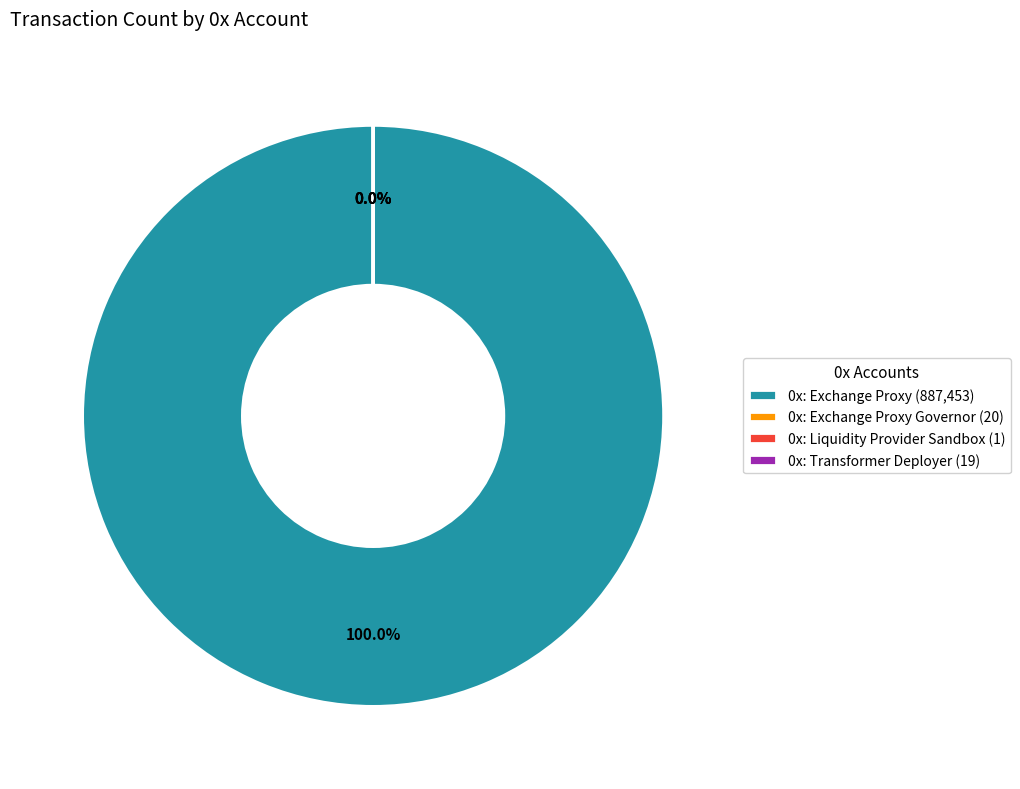

Do 0x: Liquidity Provider Sandbox and 0x: Exchange Proxy together represent more than half of the pie?

Yes